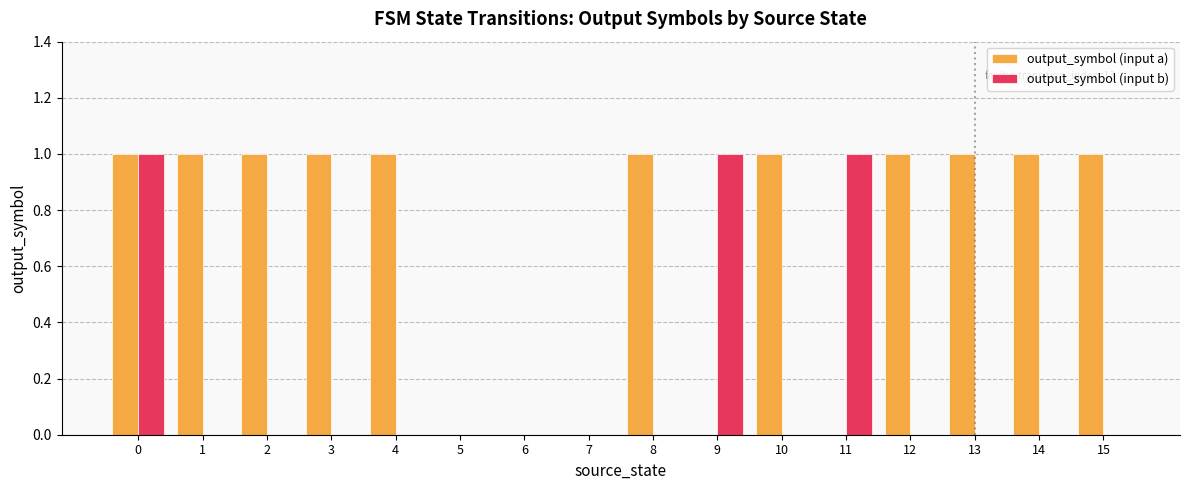

Which series has the largest total across all categories?

output_symbol (input a)